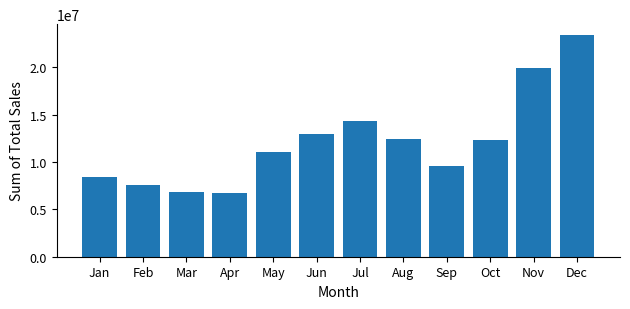

What is the change in value from Feb to May?

+3473316